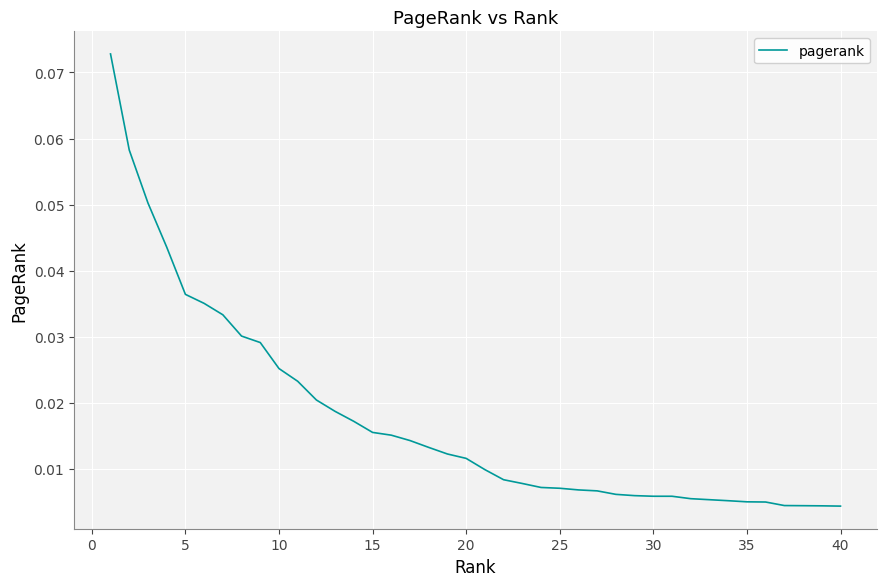

How many lines are shown in the chart?

1